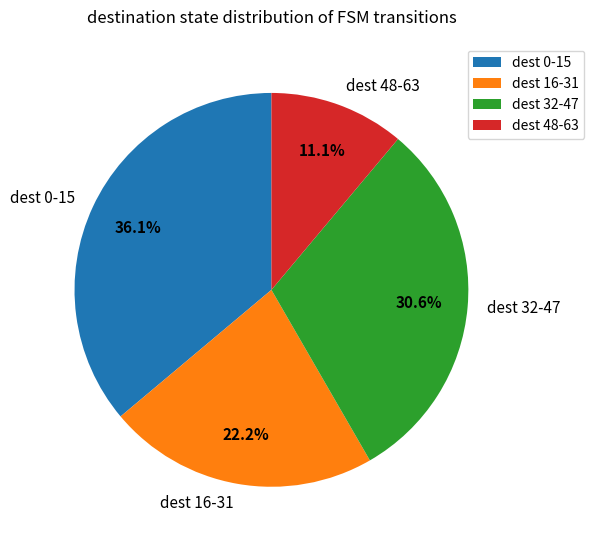

Which slice is the smallest?

dest 48-63